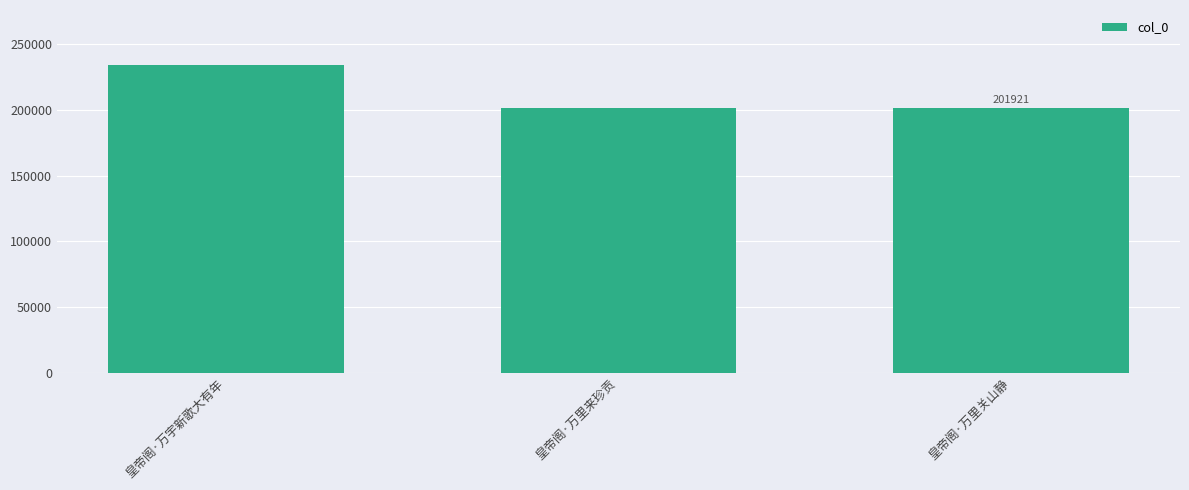

Which has a higher value, 皇帝阁·万宇新歌大有年 or 皇帝阁·万里来珍贡?

皇帝阁·万宇新歌大有年